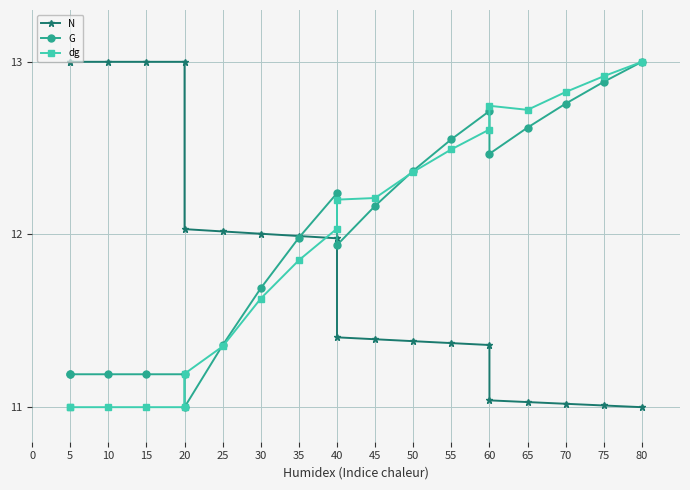

Which series has the widest spread of values?

N